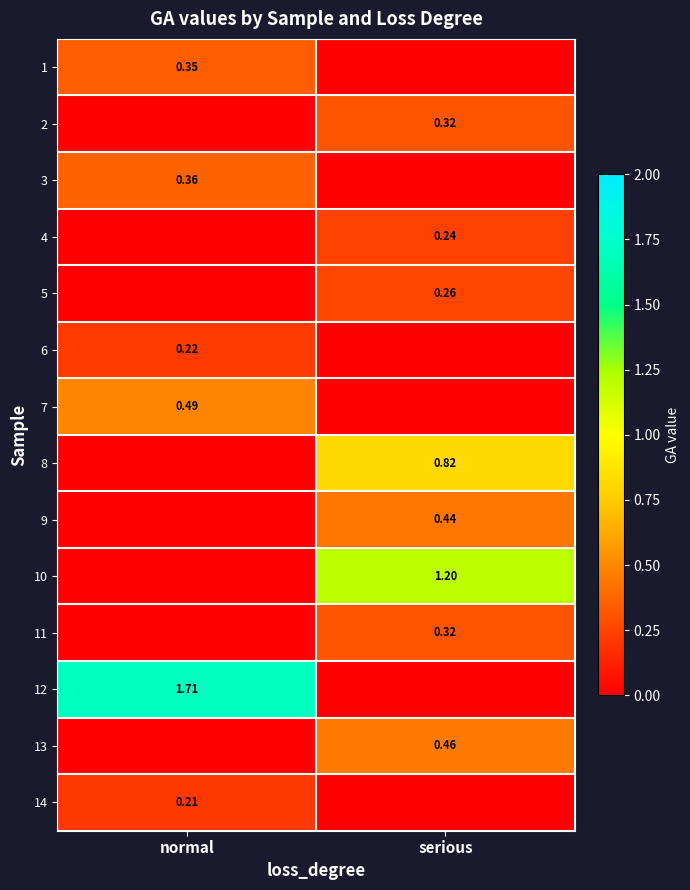

True or false: 5 has a value of 0.3 at serious.

True